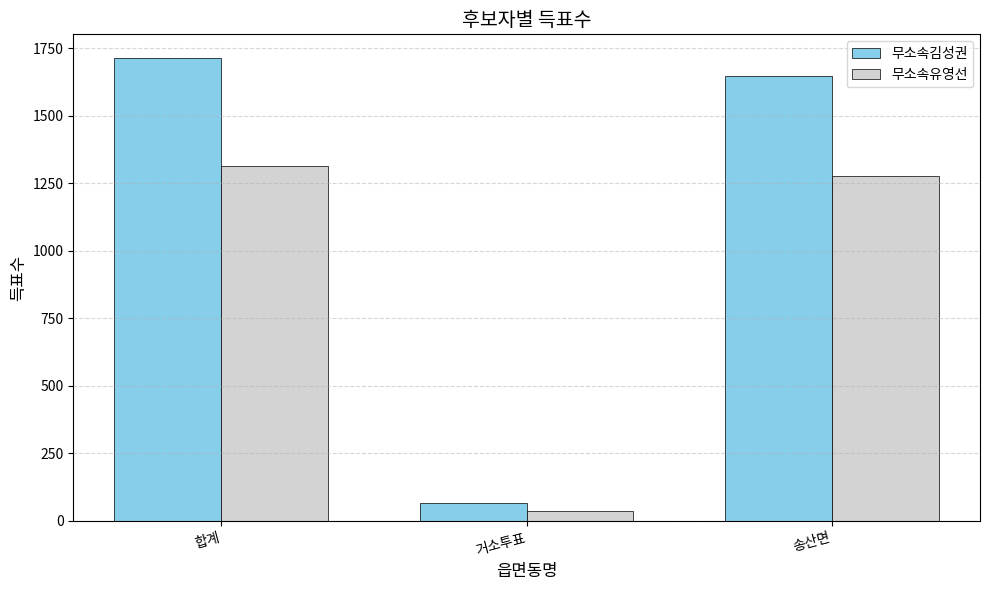

Reading left to right, what are all the values shown in this chart?

무소속김성권: 합계=1715	거소투표=67	송산면=1648
무소속유영선: 합계=1313	거소투표=37	송산면=1276